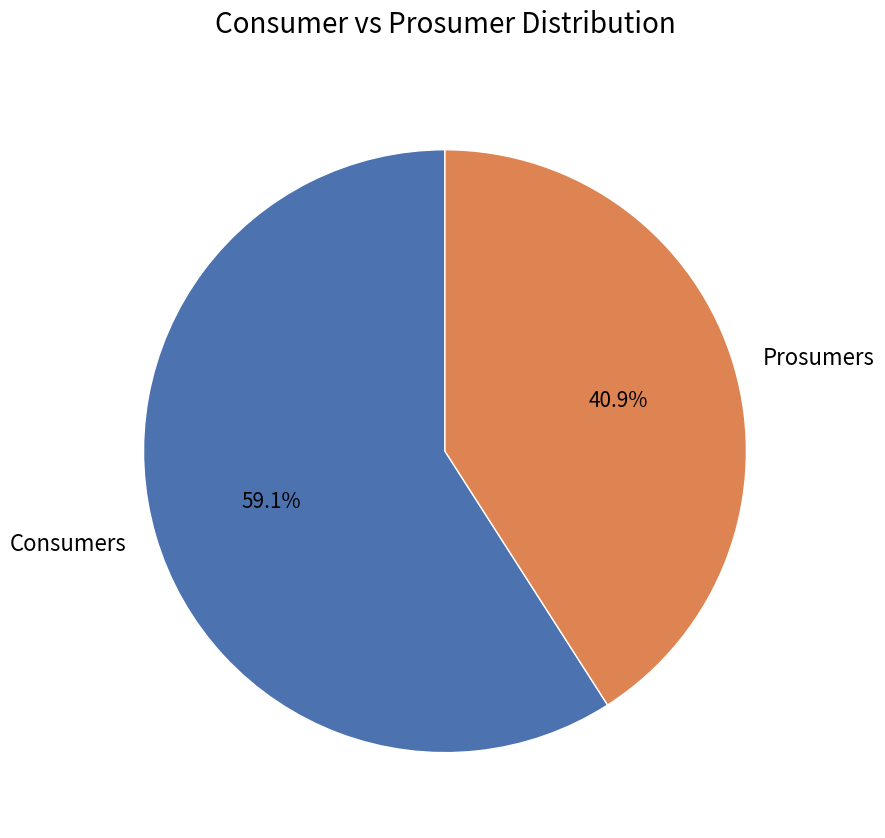

Is the sum of Consumers and Prosumers greater than half?

Yes